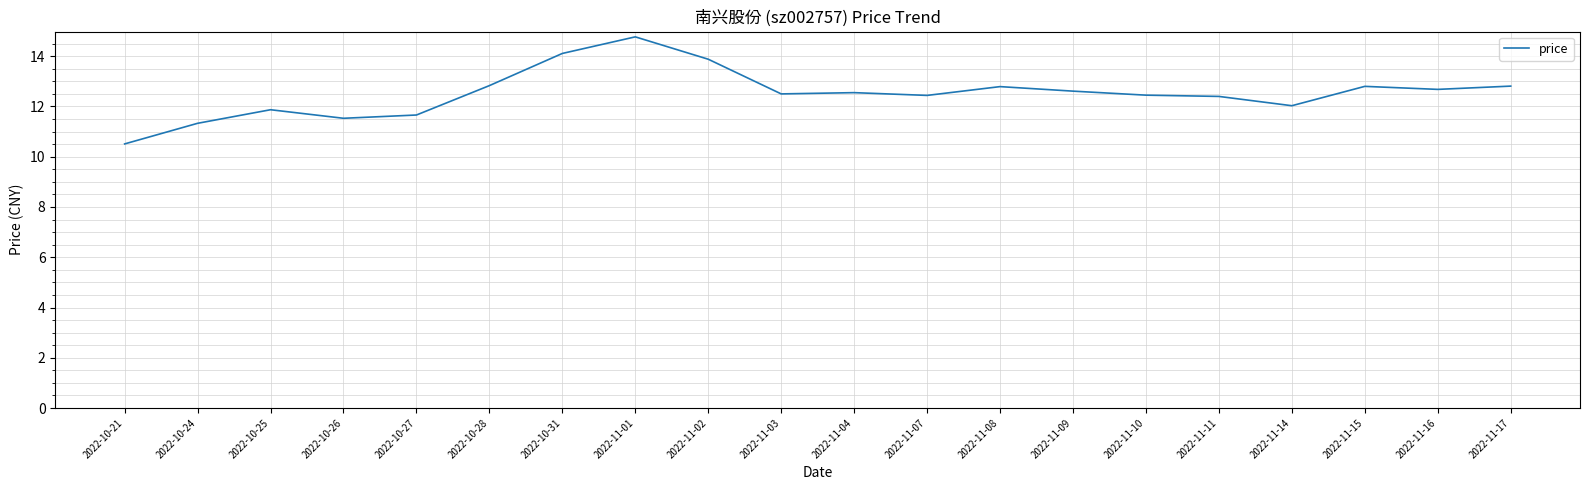

Count the number of data series in this chart.

1